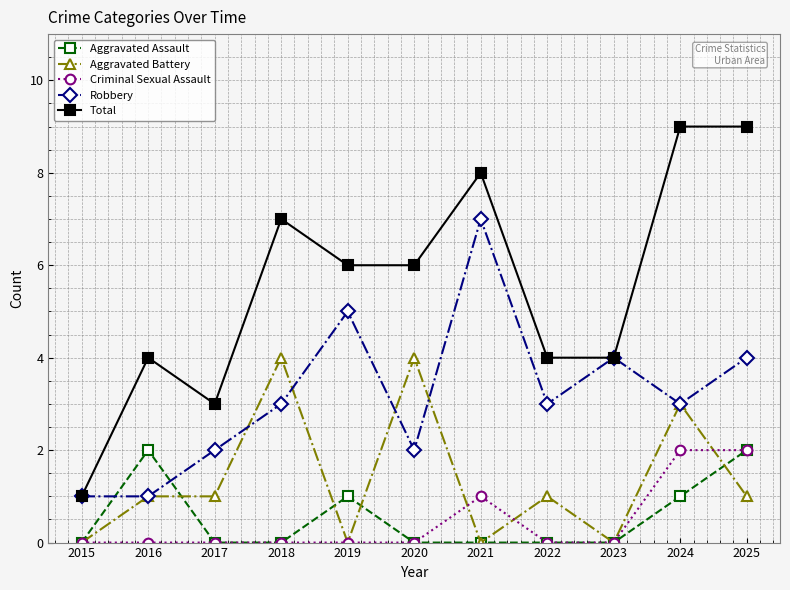

Count the Aggravated Battery values in the range 0 to 3.

9